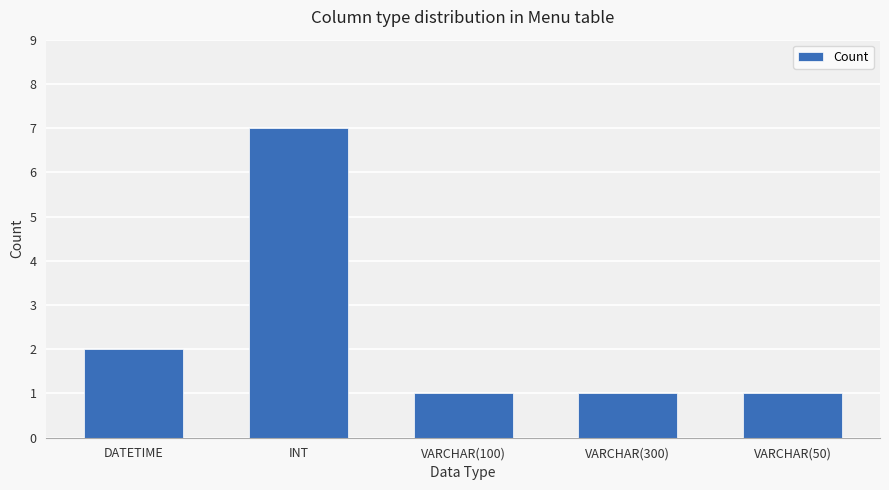

What is the approximate value at DATETIME?

2